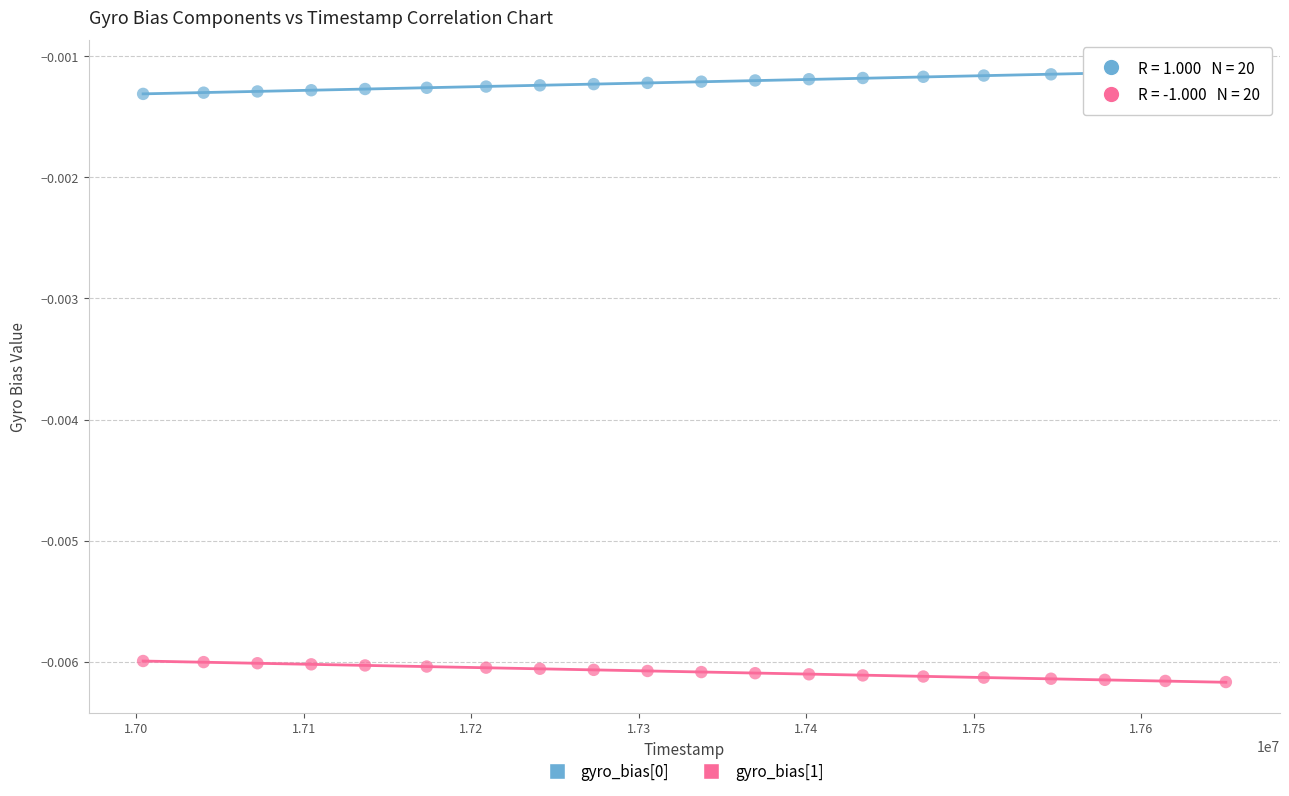

Which series contains the lowest Y value?

gyro_bias[1]